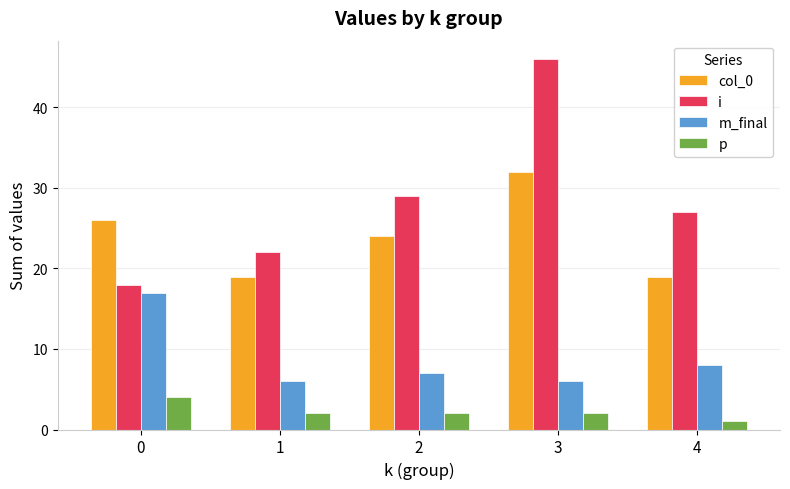

At 4, list the series in order from smallest to largest.

p, m_final, col_0, i